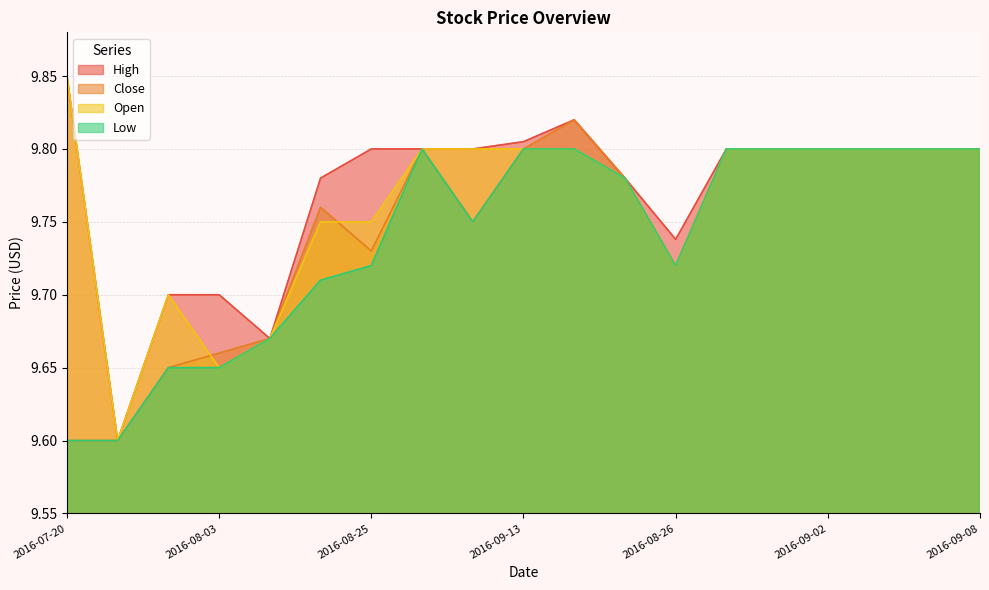

In Low, how many points are lower than both neighbors (excluding endpoints)?

2